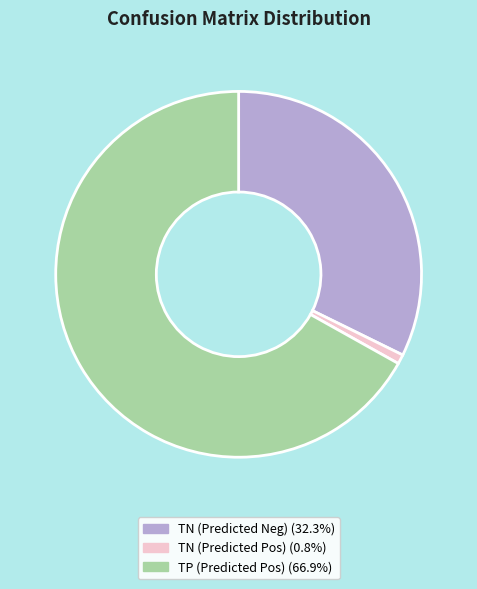

Is there a majority slice in this chart?

Yes